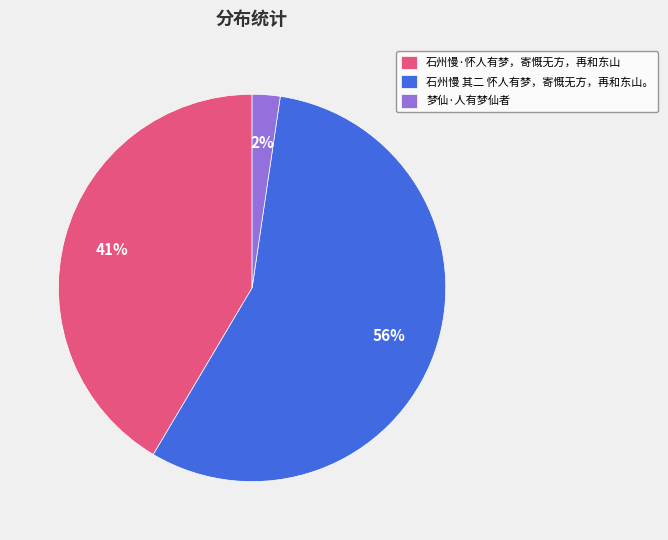

The 石州慢·怀人有梦，寄慨无方，再和东山 slice represents 36% of the pie. True or false?

False